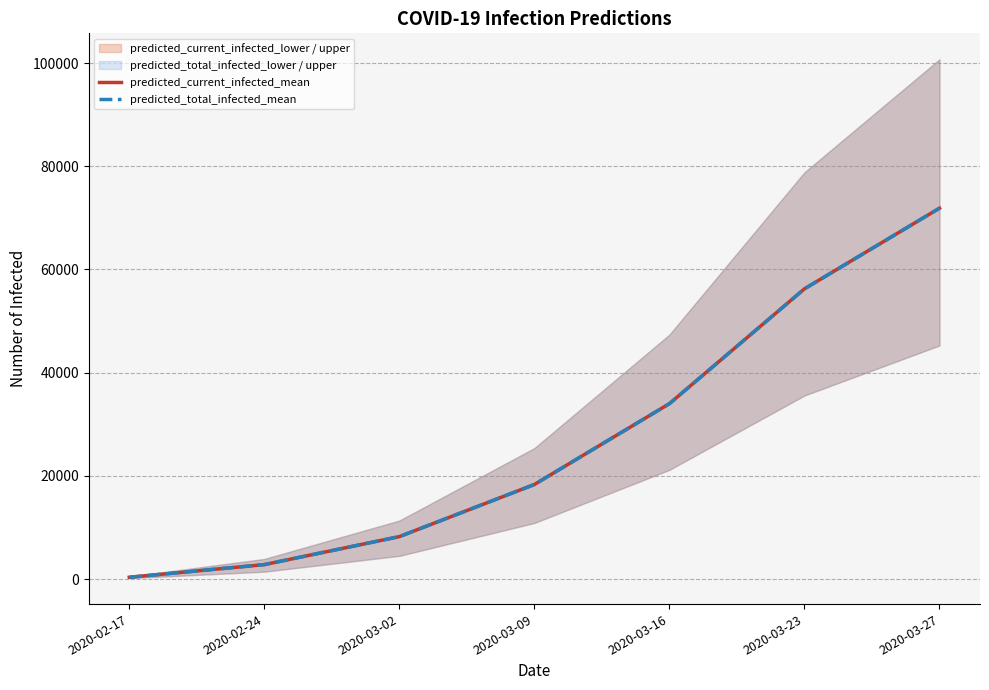

Reading left to right, extract all data points from this chart.

predicted_current_infected_mean: 2020-02-17=350	2020-02-24=2802	2020-03-02=8228	2020-03-09=18331	2020-03-16=33996	2020-03-23=56253	2020-03-27=71885
predicted_total_infected_mean: 2020-02-17=350	2020-02-24=2802	2020-03-02=8228	2020-03-09=18331	2020-03-16=33996	2020-03-23=56253	2020-03-27=71885